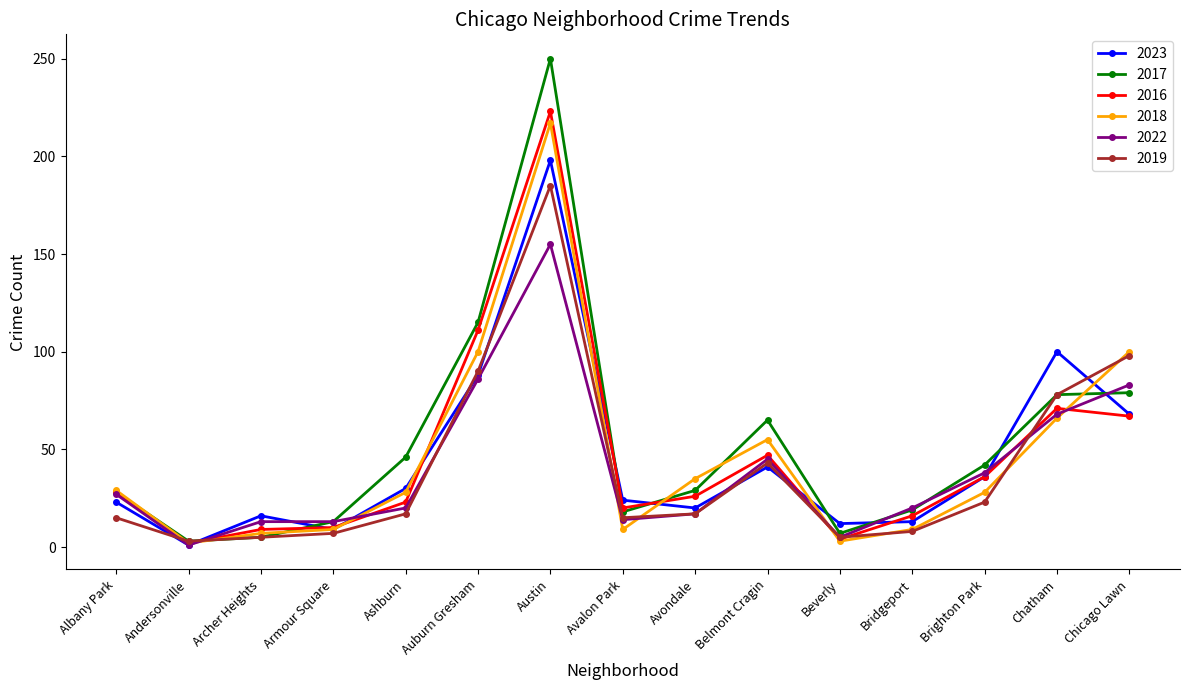

Which series has the widest spread of values?

2017